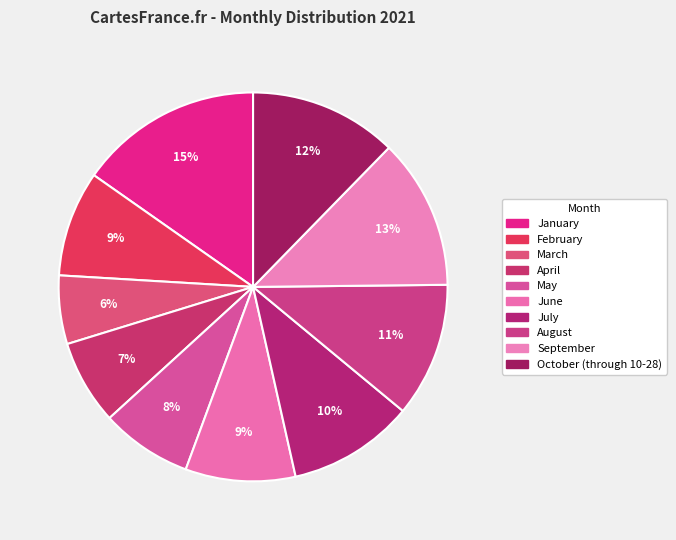

How many segments does this pie chart have?

10